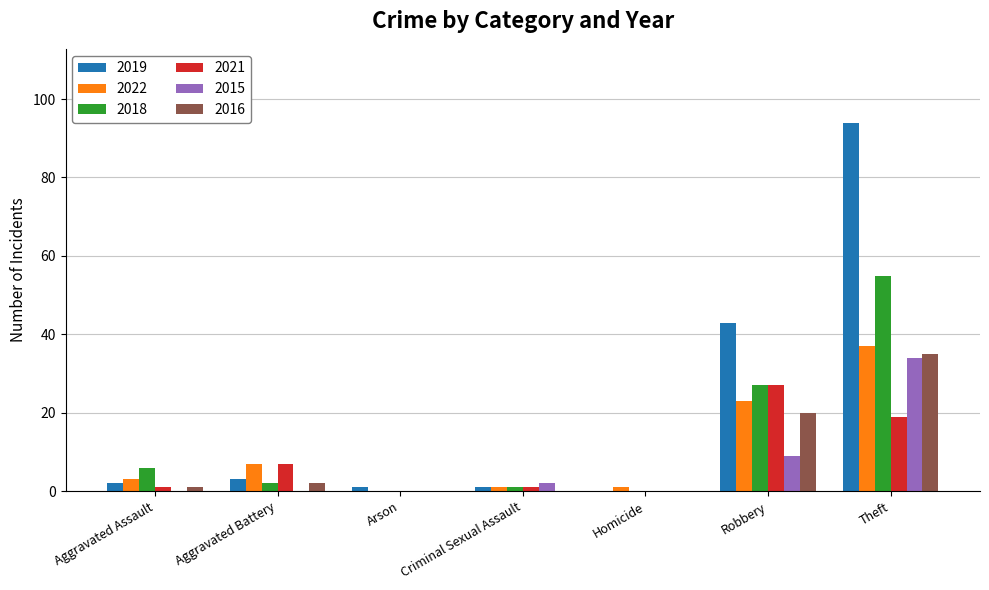

What is the highest value of the 2019 series?

94